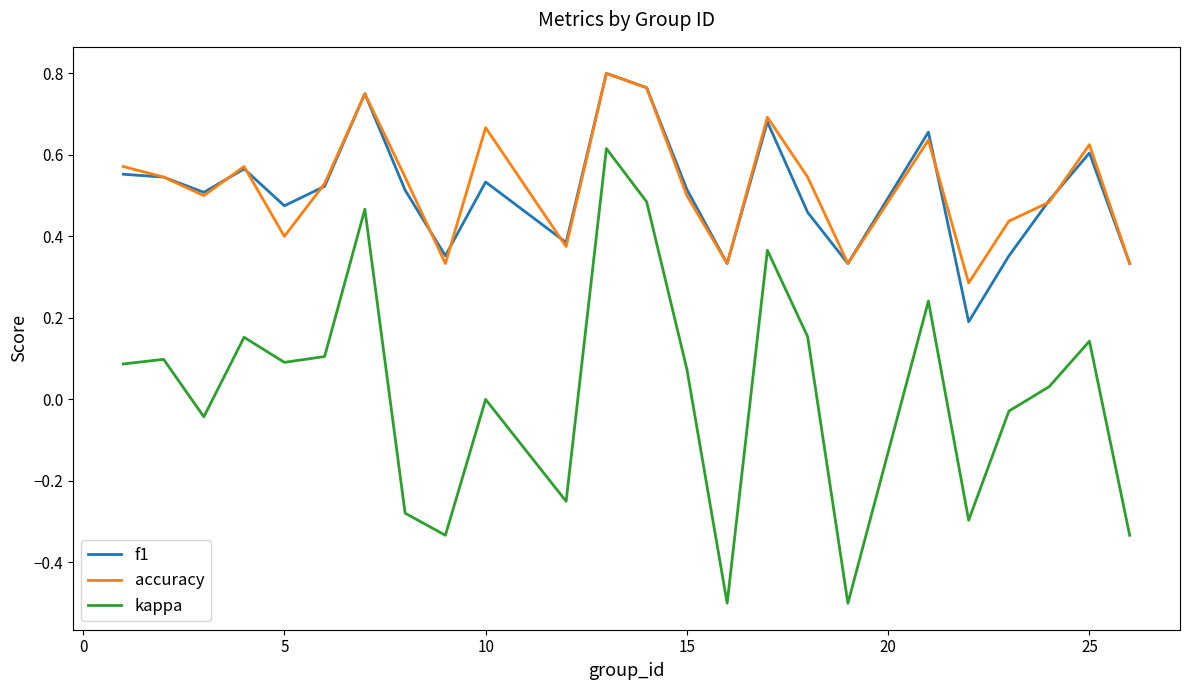

True or false: kappa and f1 cross at least once.

False